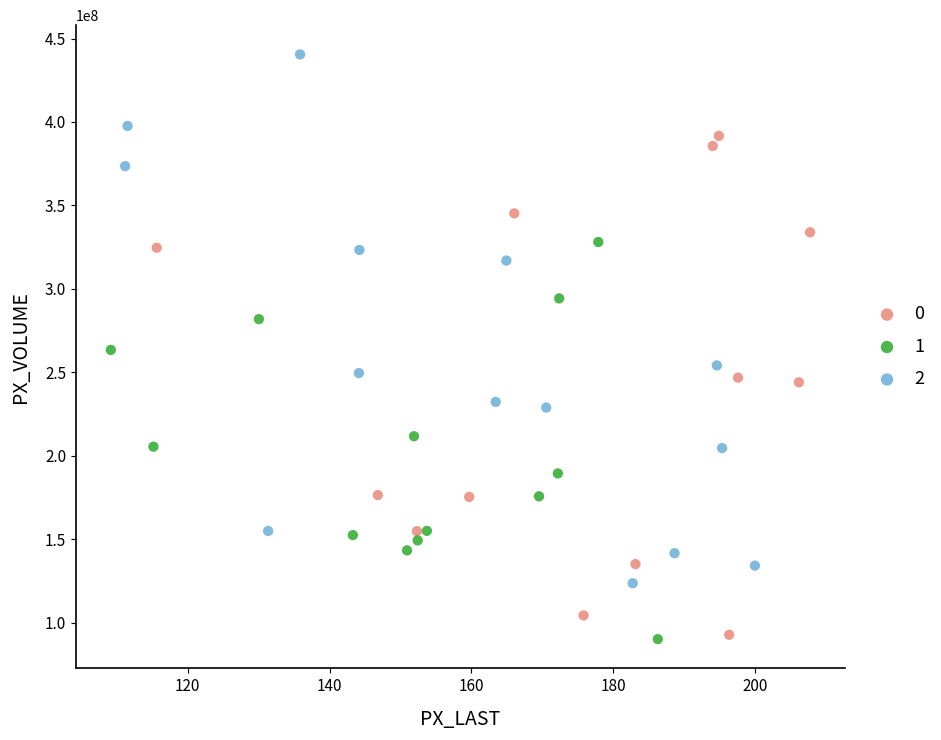

What are all the series names shown in the legend?

0, 1, 2